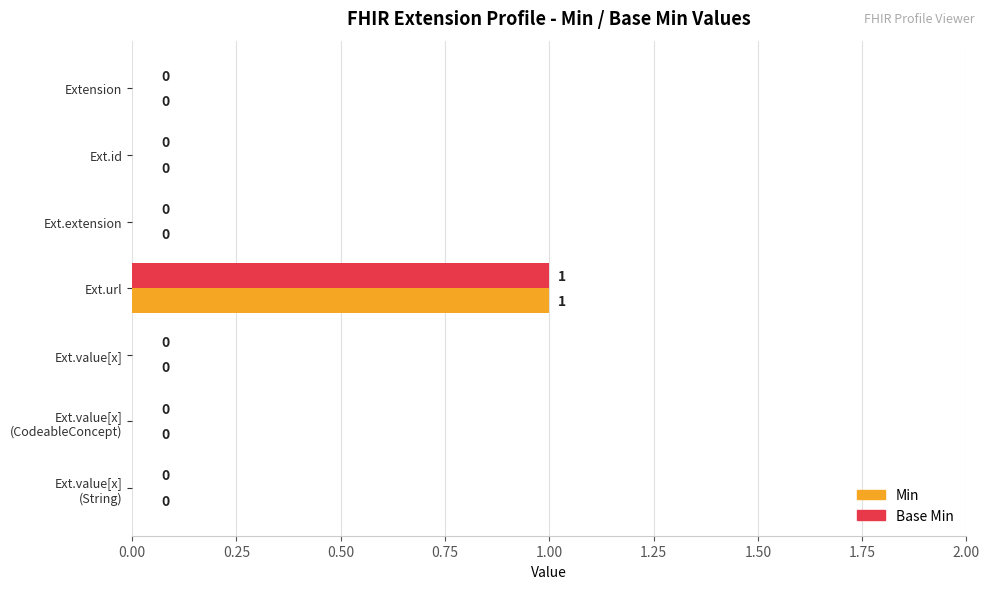

Is the value of Base Min at Ext.extension greater than the value of Min at Ext.url?

No